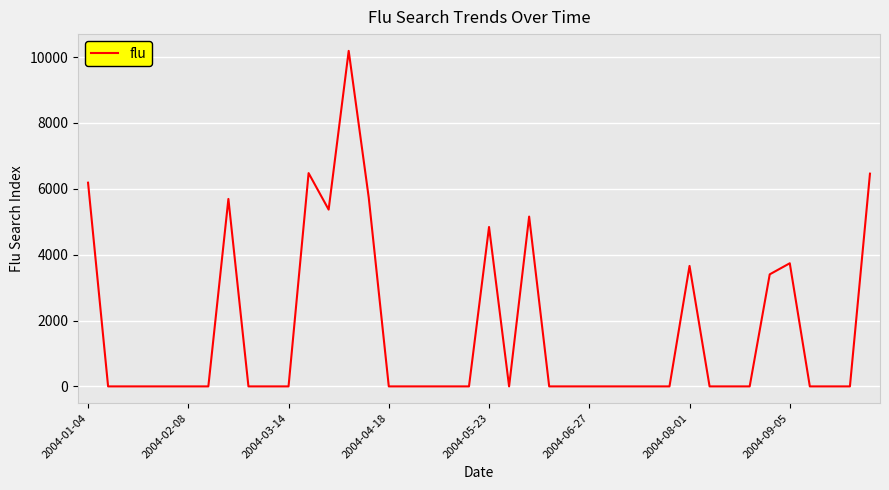

Does the chart display data point markers on the line(s)?

No